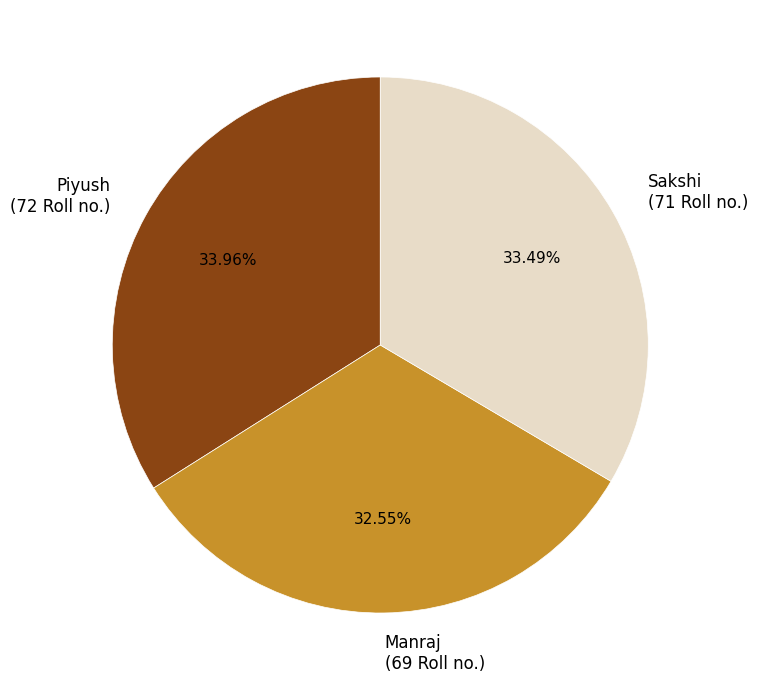

Do Sakshi and Piyush together represent more than half of the pie?

Yes